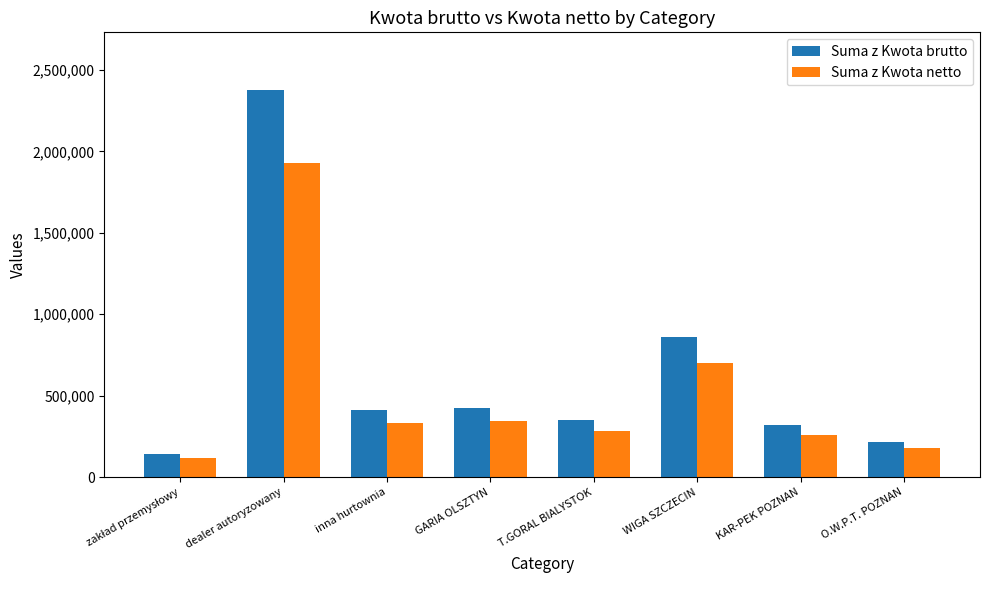

Are the bars horizontal?

No